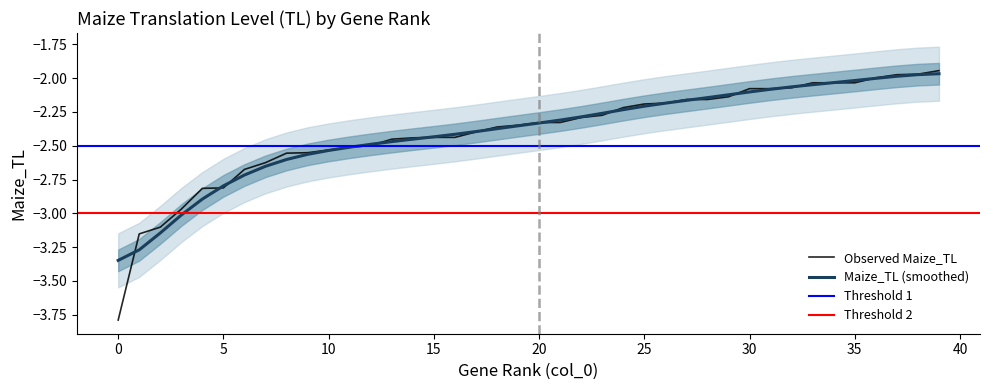

What is the change in value from 15 to 30?

+0.4